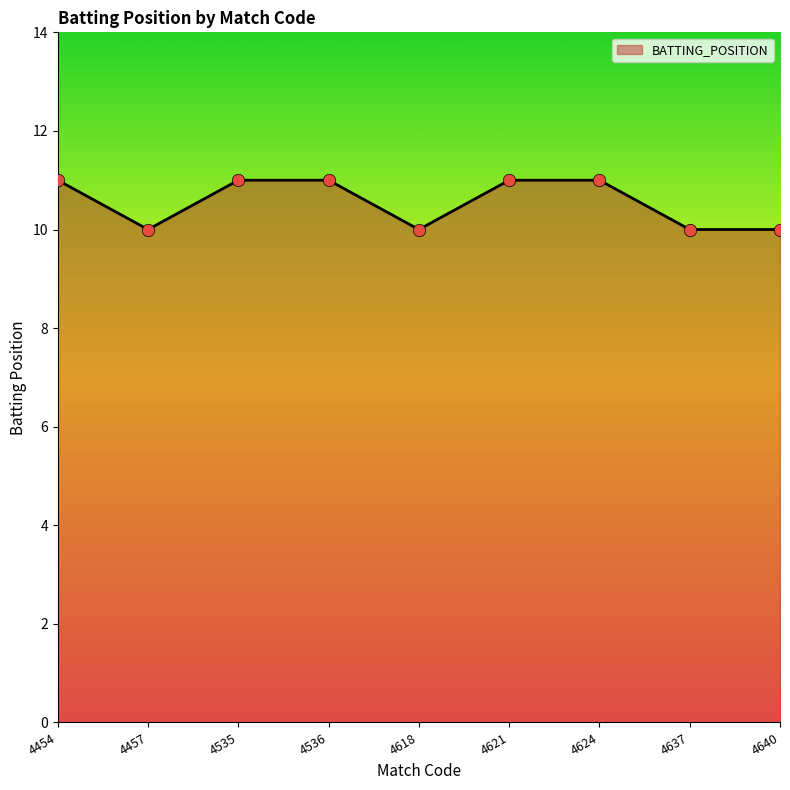

Approximately how many times larger is the value at 4536 compared to 4624?

1.0